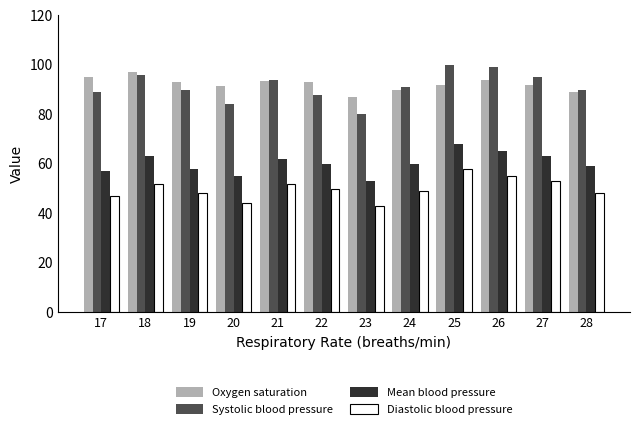

Which category has the highest value in the Diastolic blood pressure series?

25